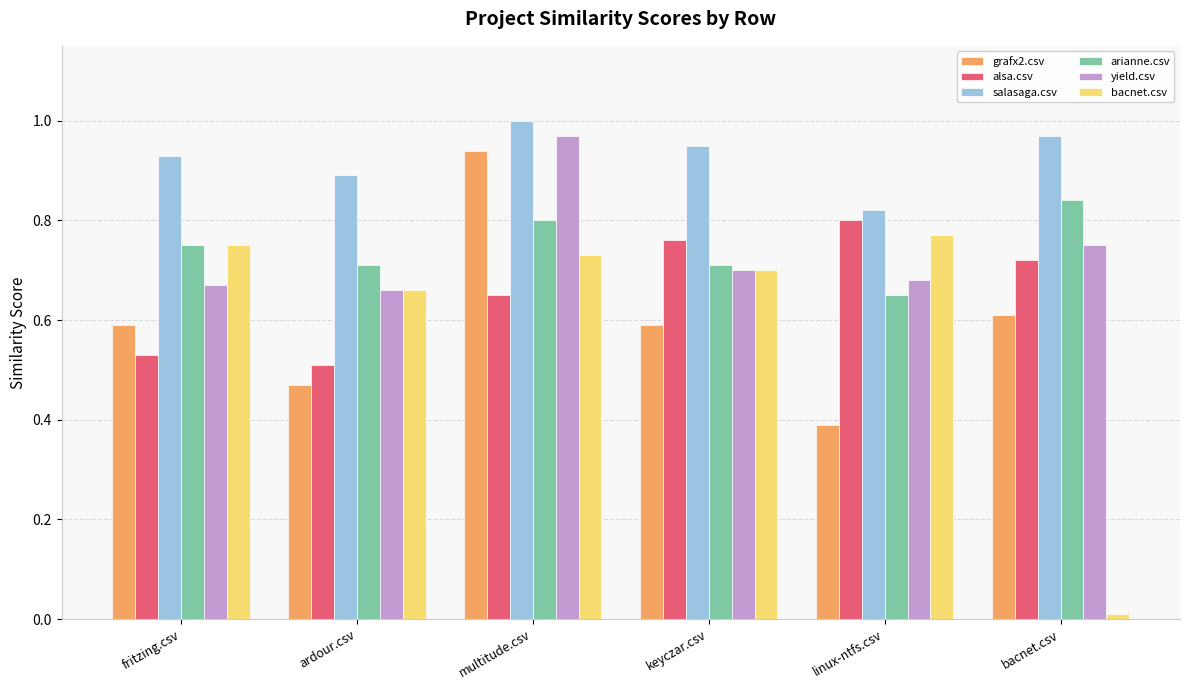

What is the total value across all series at keyczar.csv?

4.4